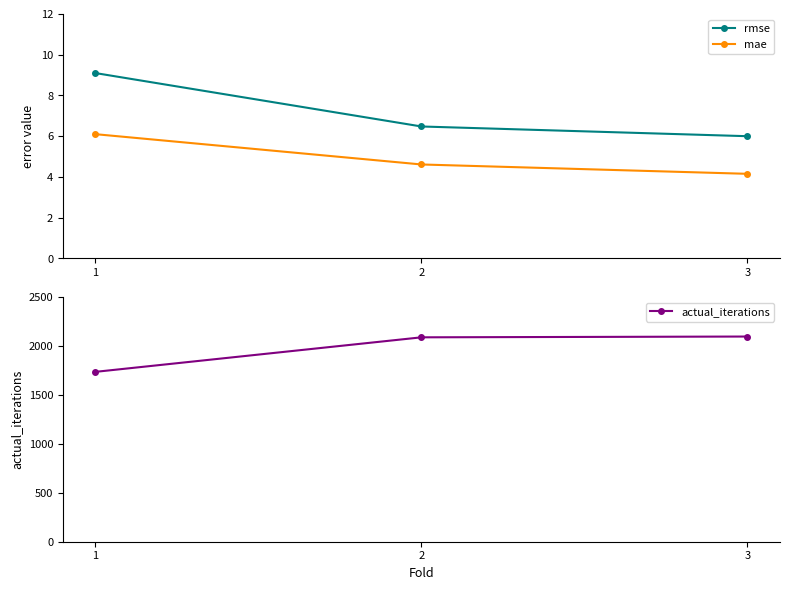

What is the total value across all series at 2?

2101.1